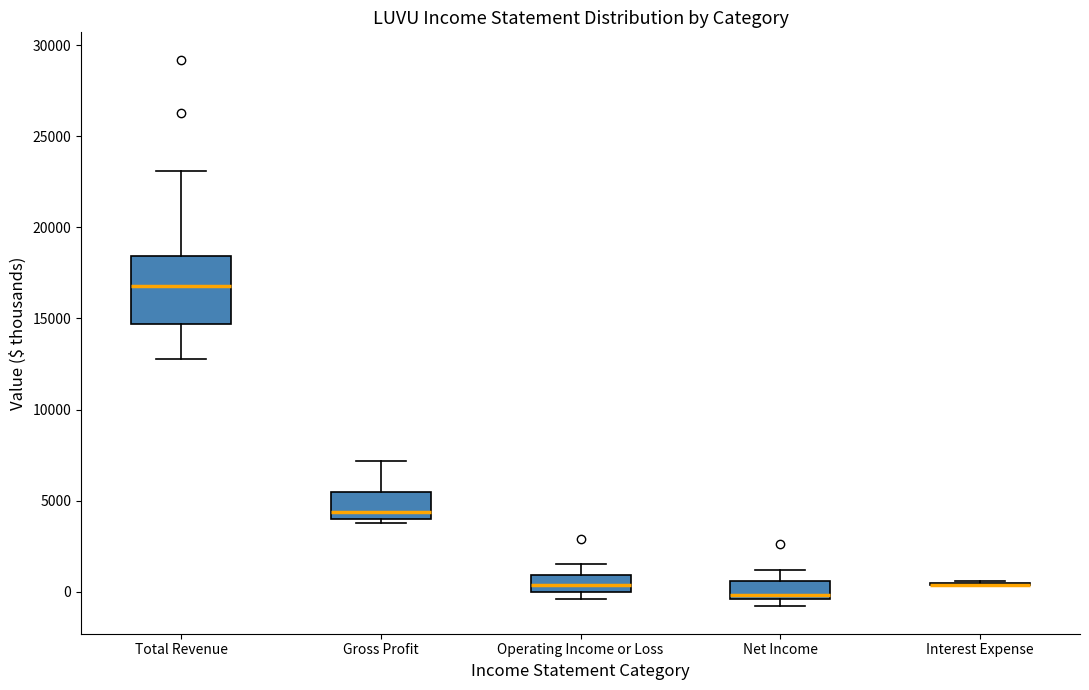

Where does the upper whisker of the box for Gross Profit end on the y-axis? The values are not printed on the chart, so give them approximately, as read against the axis.

7000